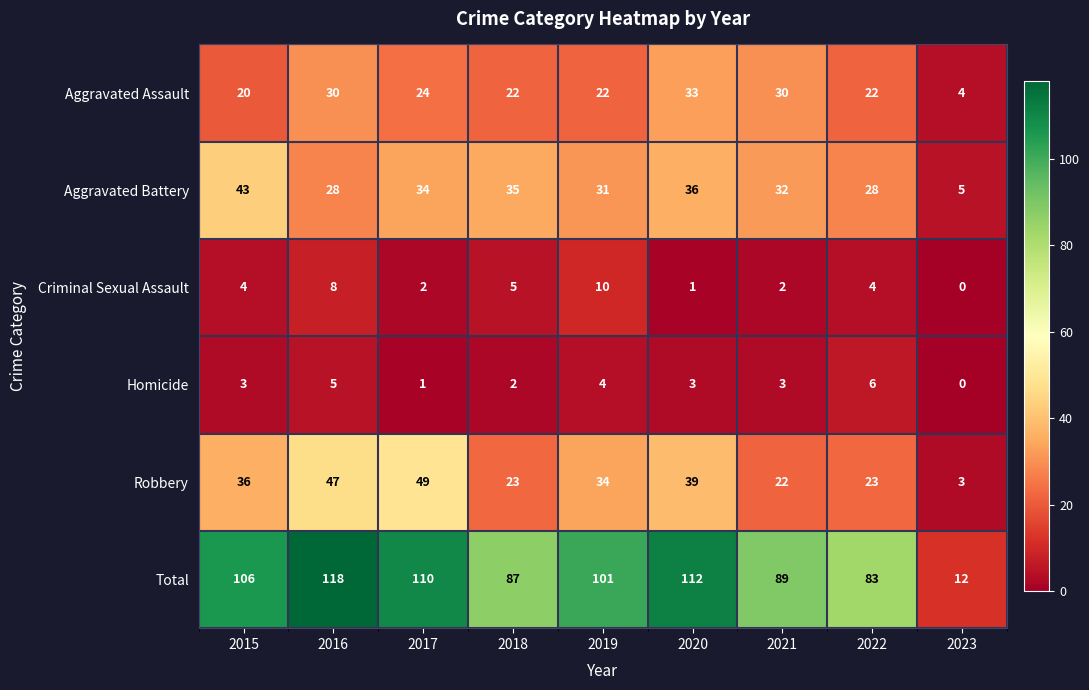

How many data points does each series have?

9